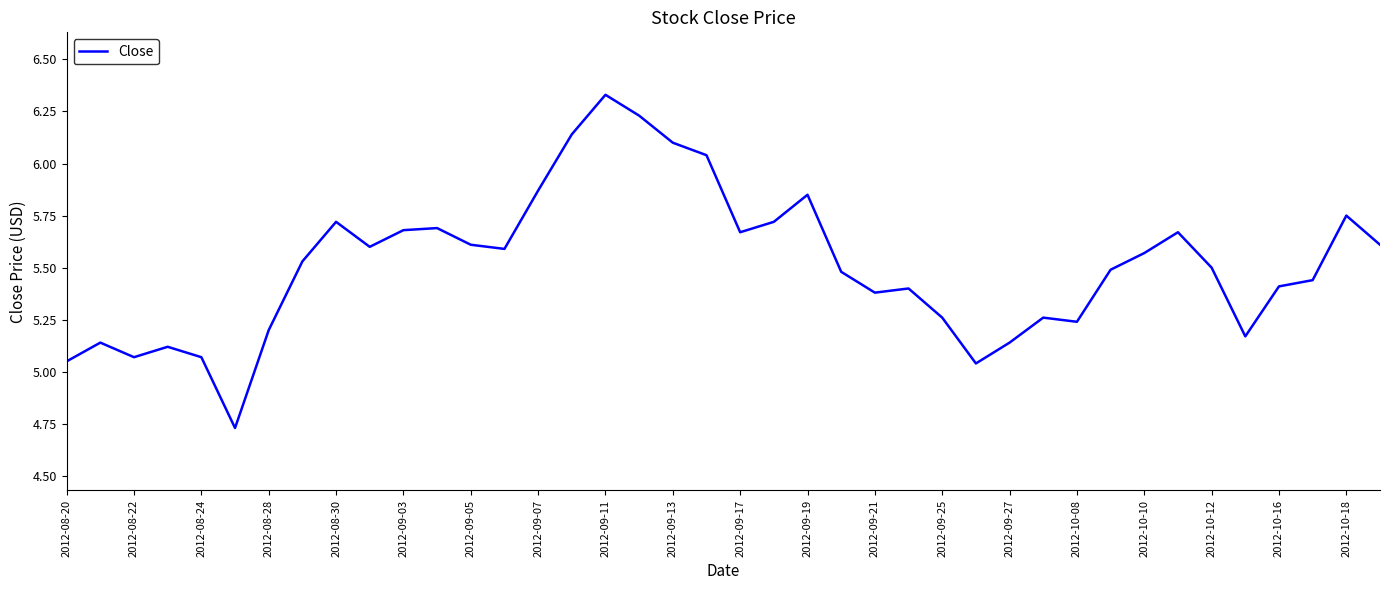

What is the difference between the maximum and minimum values?

1.6